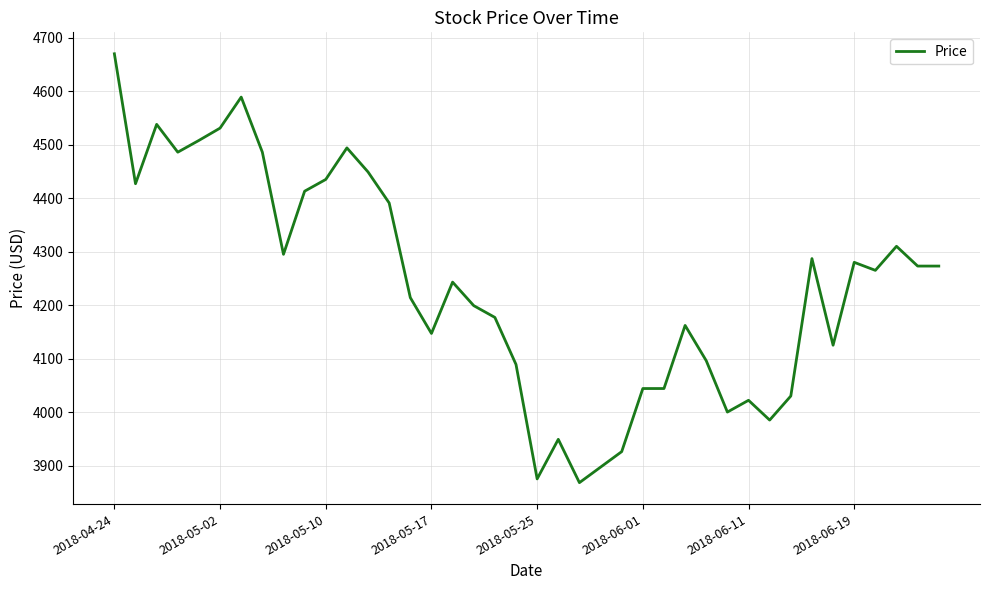

What is the smallest value displayed?

3868